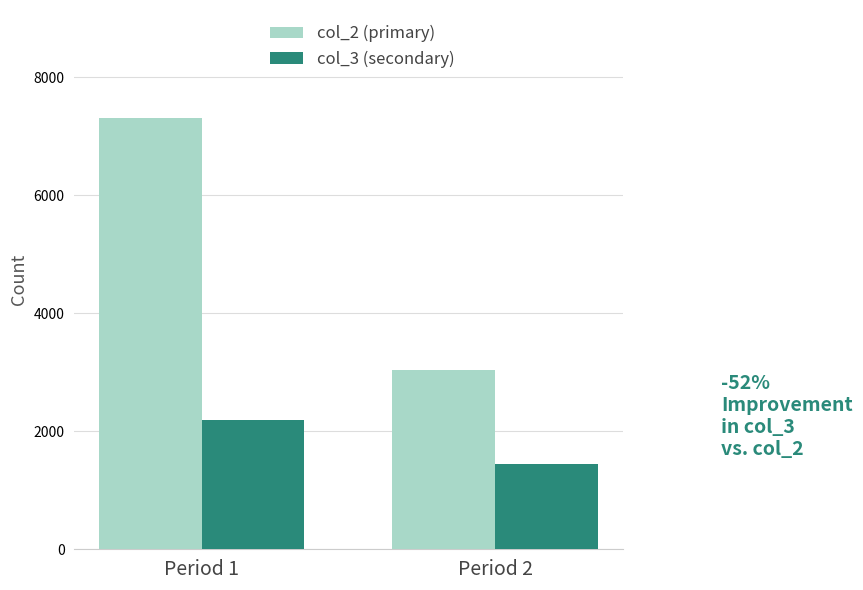

At which label is col_3 (secondary) closest to 1820?

Period 2